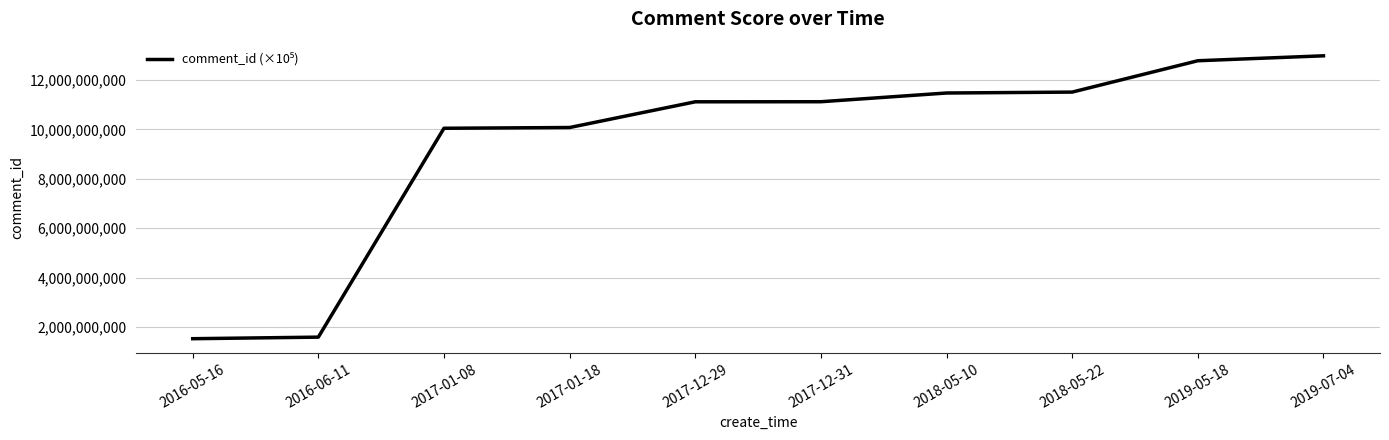

Does the chart have visible grid lines?

Yes